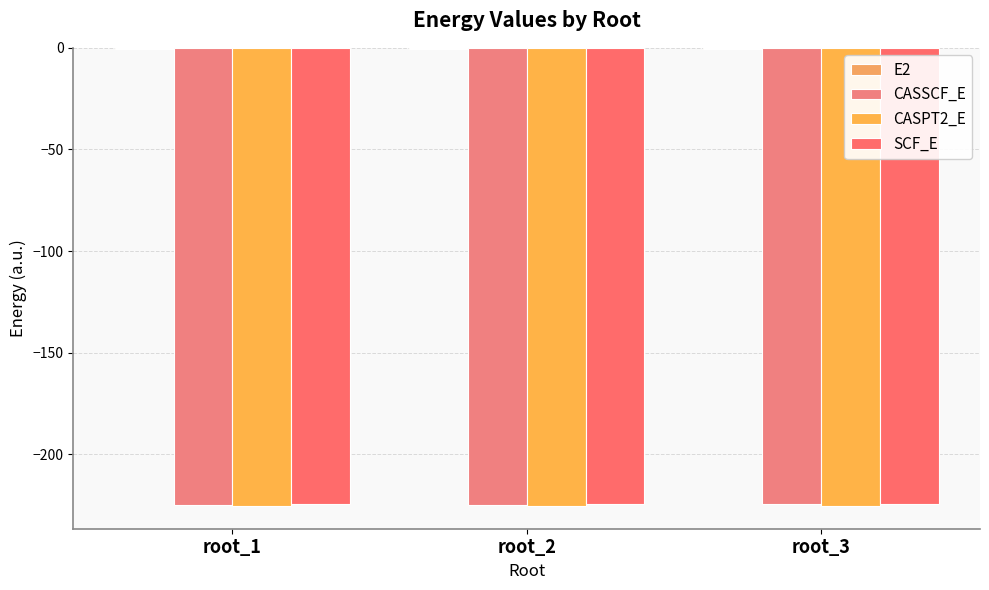

What is the value of the SCF_E bar at the 1st from the left?

-224.5